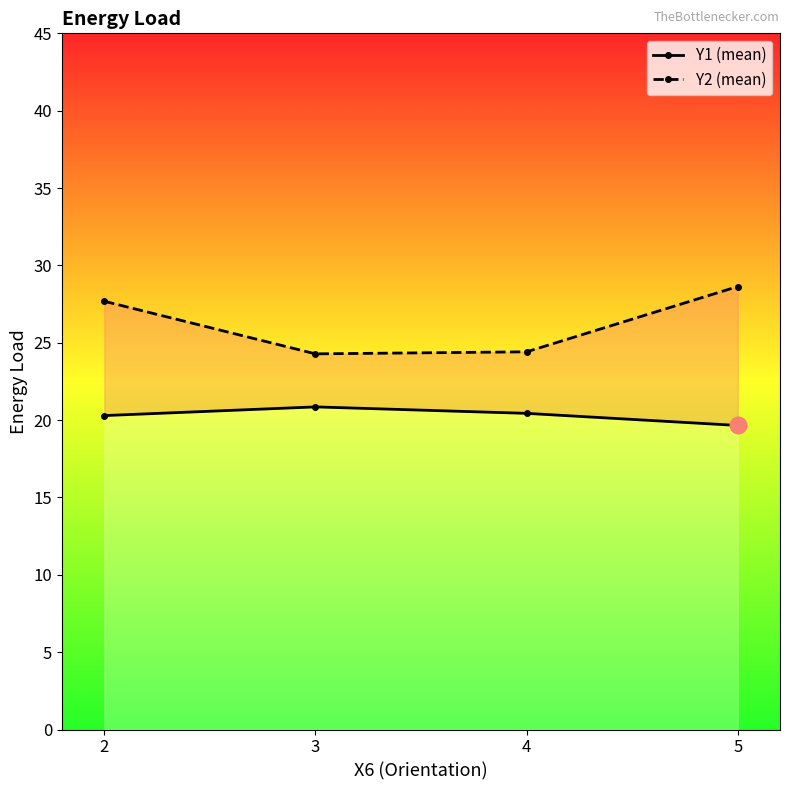

Is it true that Y1 (mean) equals 34.9 at 4?

False